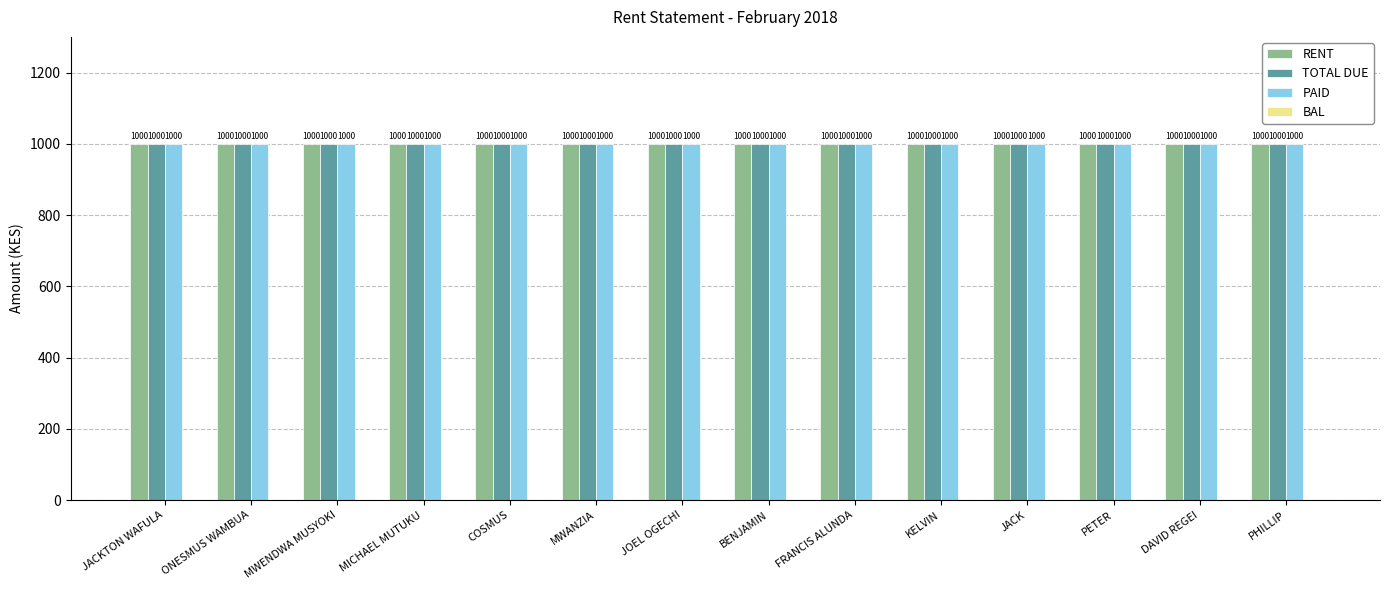

What is the lowest value of the TOTAL DUE series?

1000